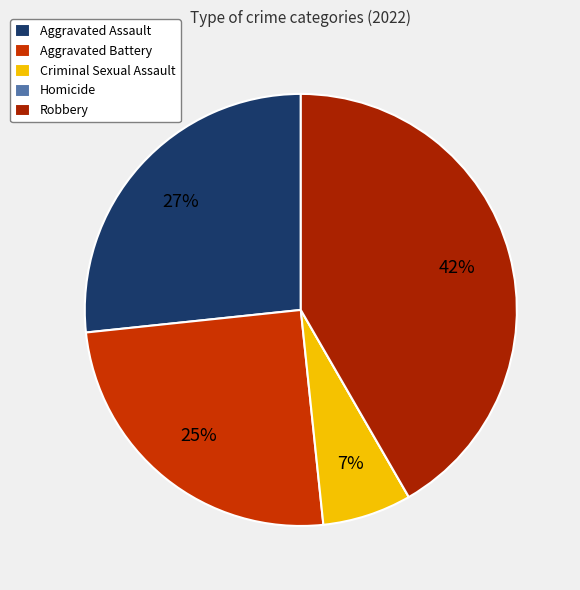

To the nearest percent, what portion does Aggravated Battery represent?

25%